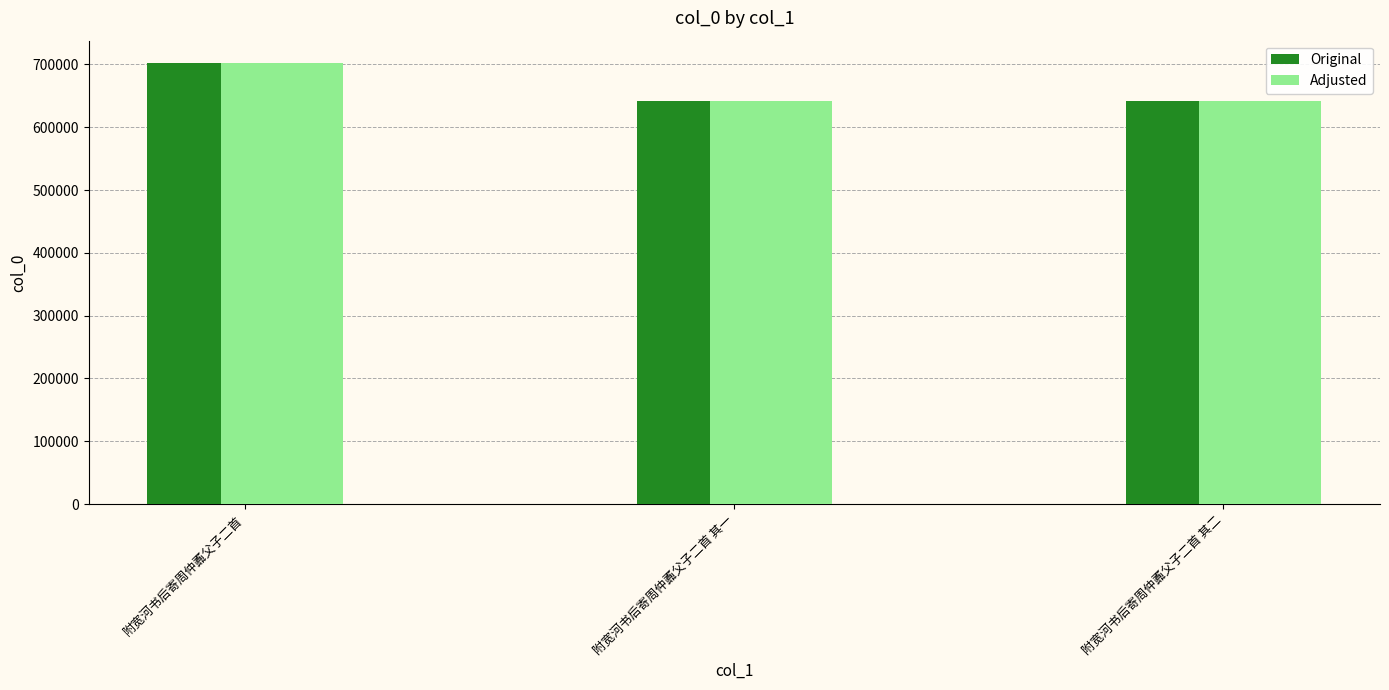

At which category is the sum across all series the highest?

附宽河书后寄周仲鼒父子二首